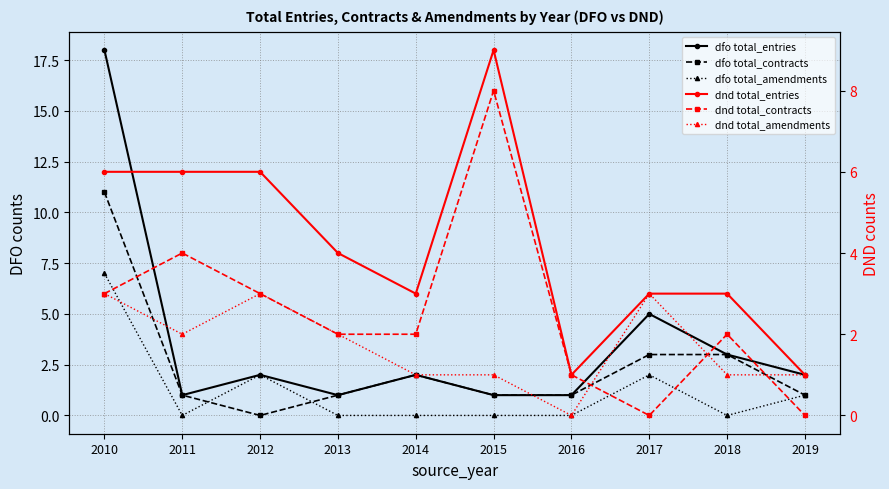

At which category does the chart reach its peak across all series?

2010